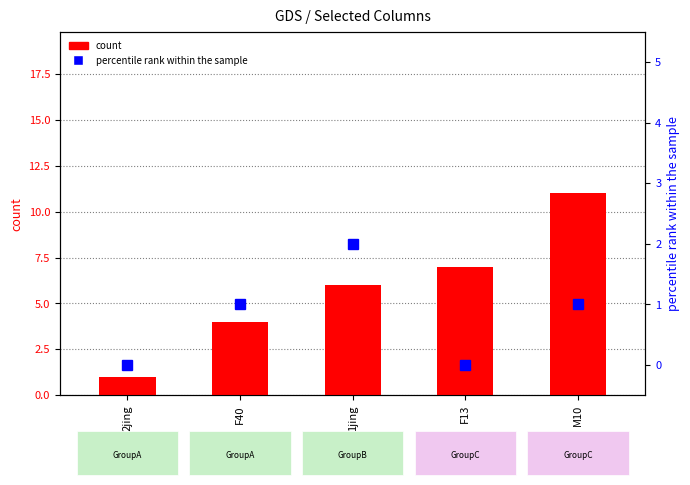

Reading left to right, what are all the values shown in this chart?

count: 1	4	6	7	11
percentile rank within the sample: 0	1	2	0	1